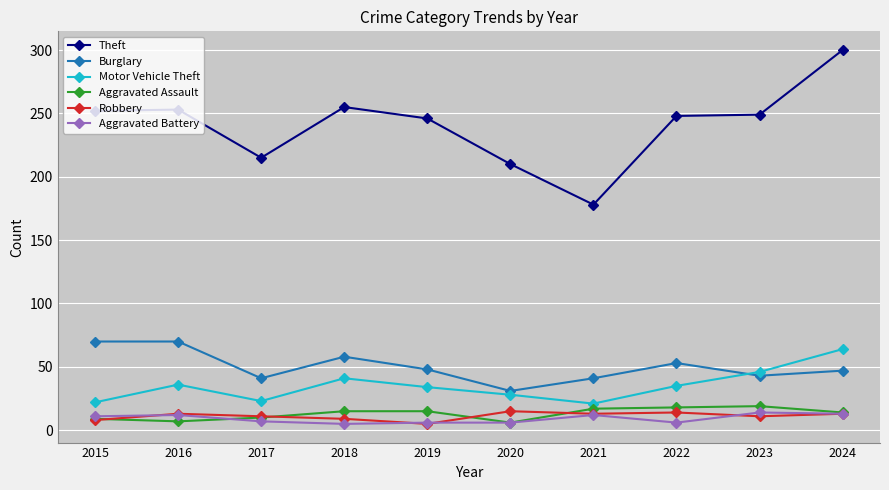

Does the chart have visible grid lines?

Yes